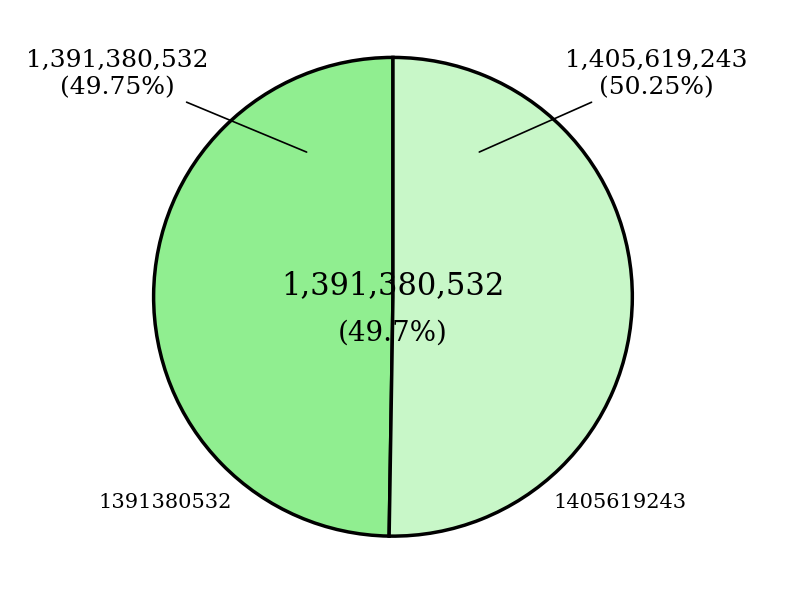

What percentage is the 1391380532 slice, to the nearest percent?

50%